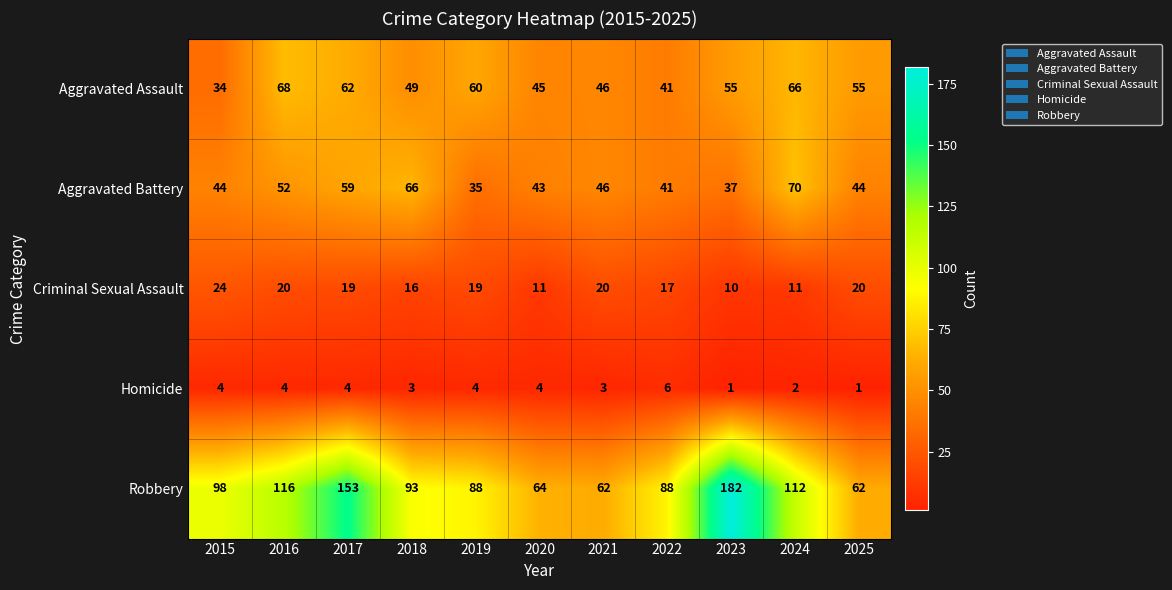

What is the difference between the Robbery values at 2025 and 2019?

26